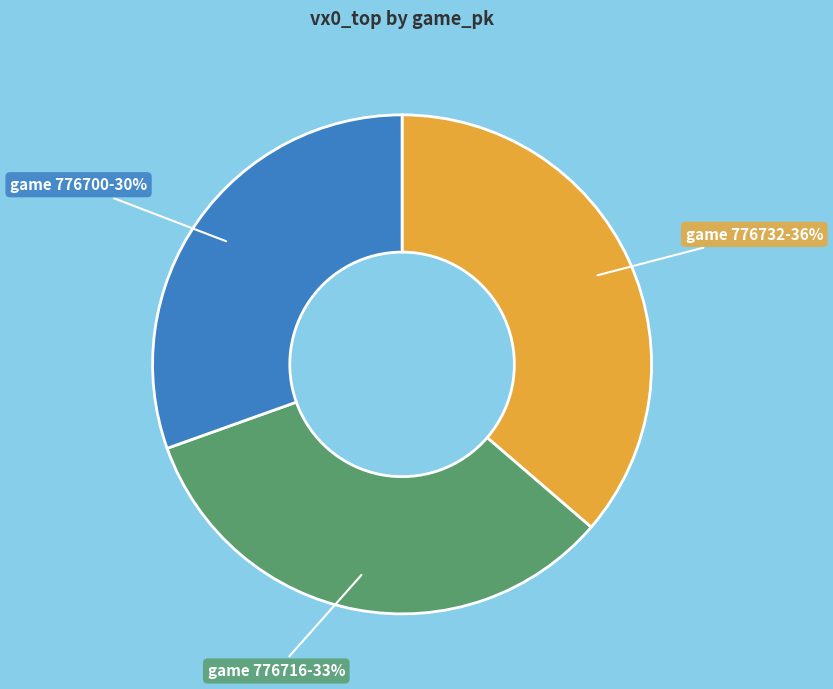

True or false: game 776716 accounts for 41% of the total.

False